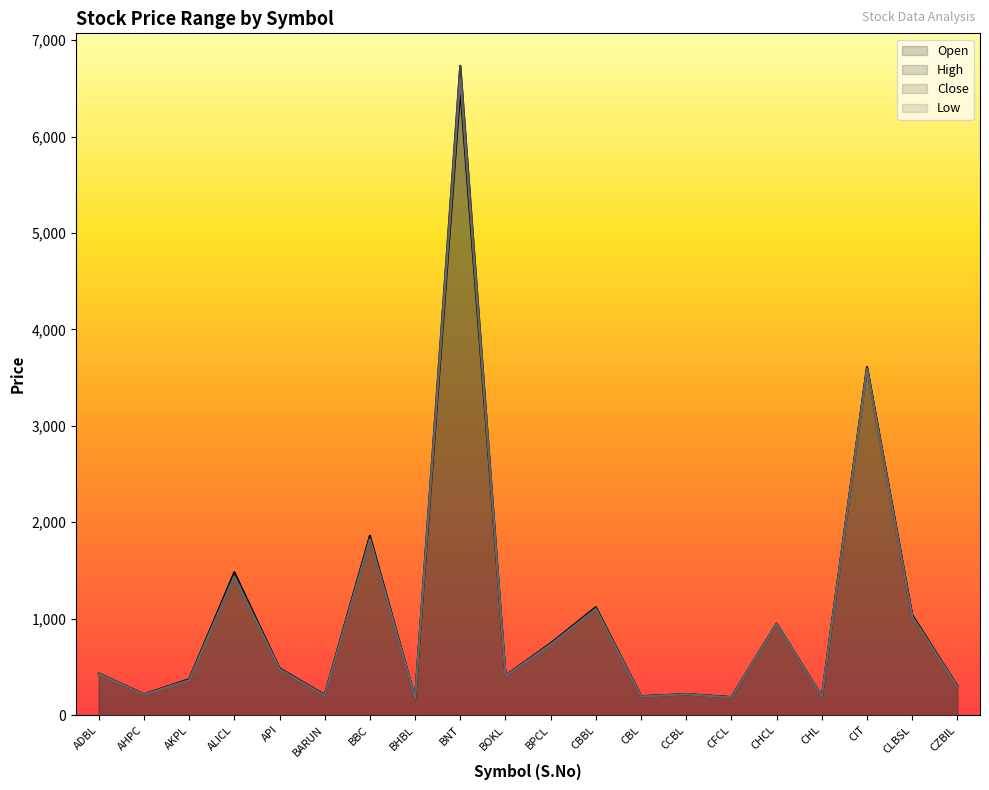

What are all the series names shown in the legend?

Open, High, Close, Low